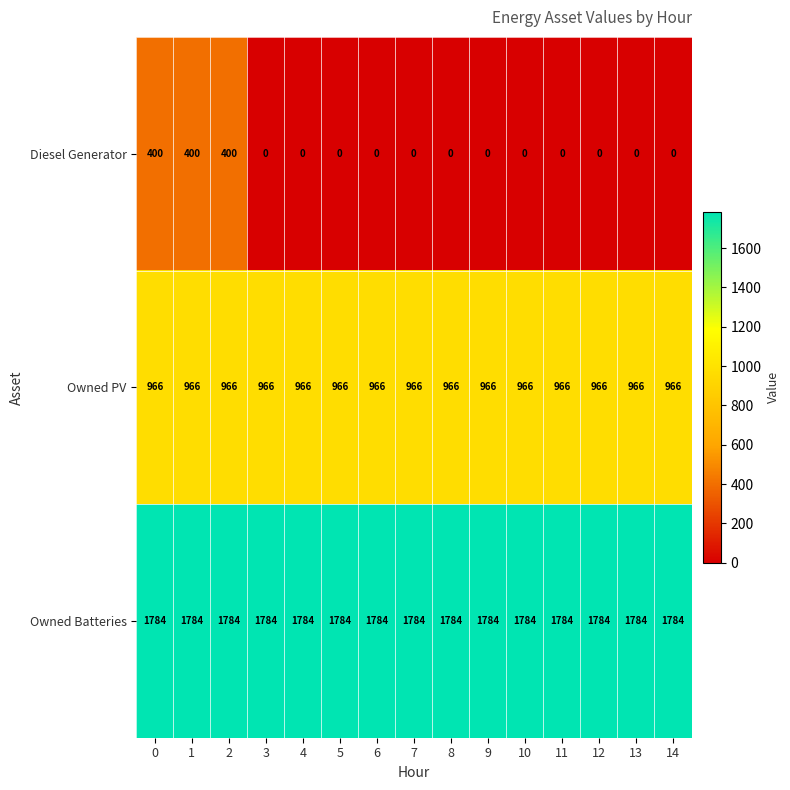

What is the sum of all Diesel Generator values?

1200